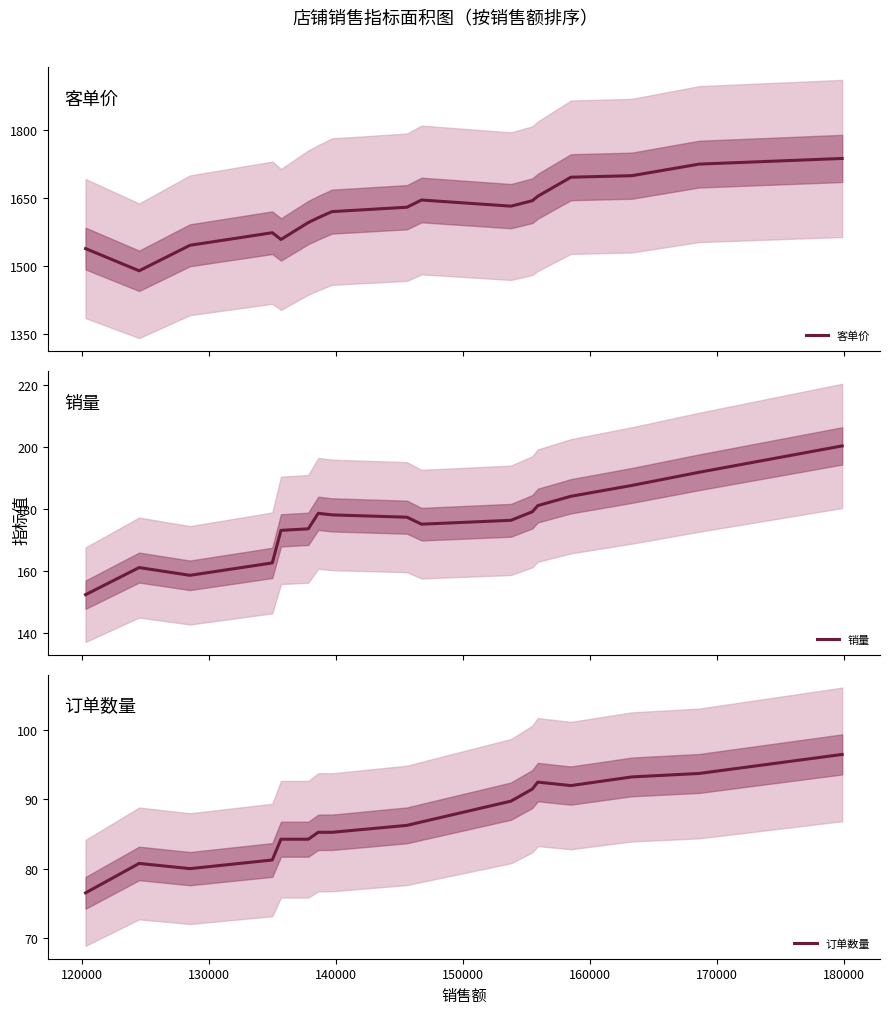

What is the minimum value for 客单价?

1488.7